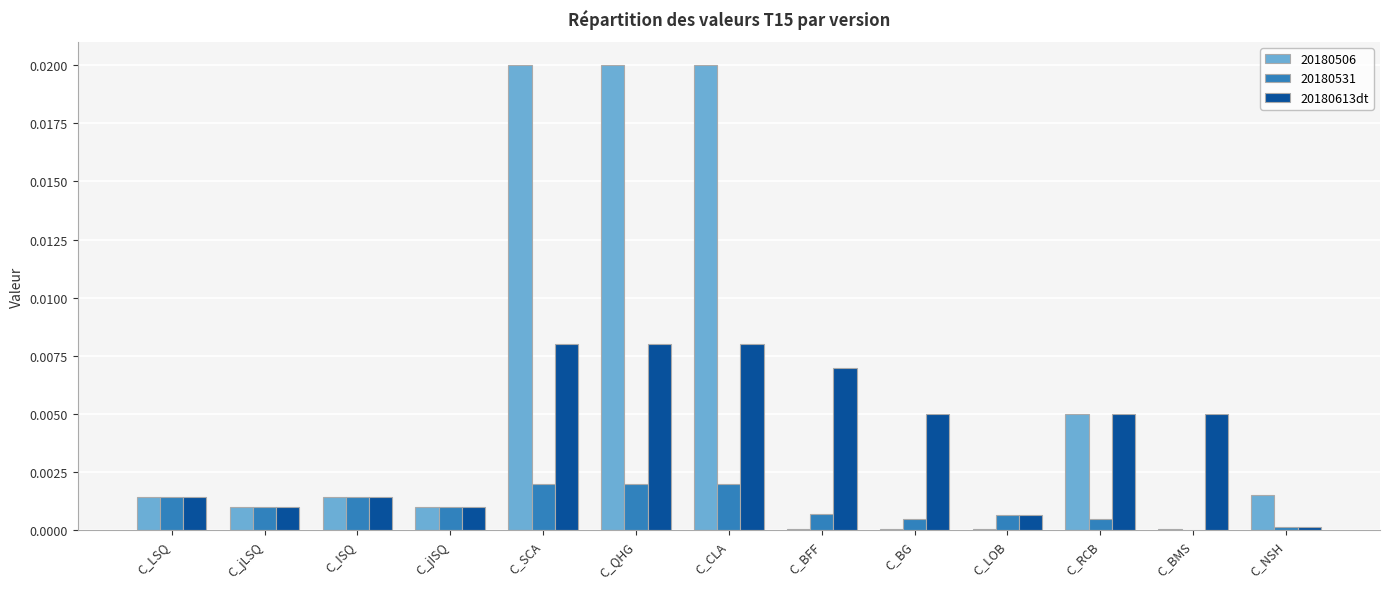

Is the value of 20180506 at C_RCB greater than the value of 20180613dt at C_CLA?

No